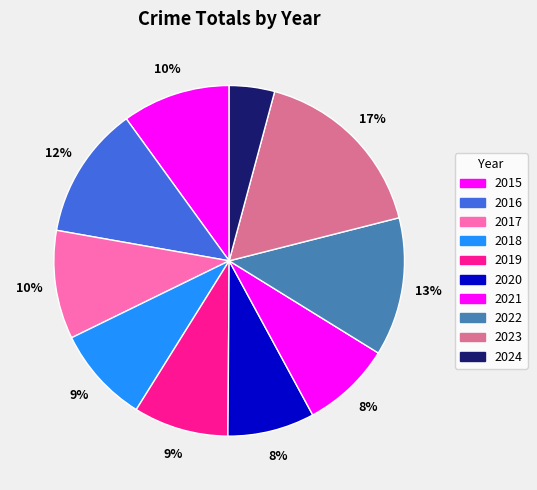

How many segments does this pie chart have?

10